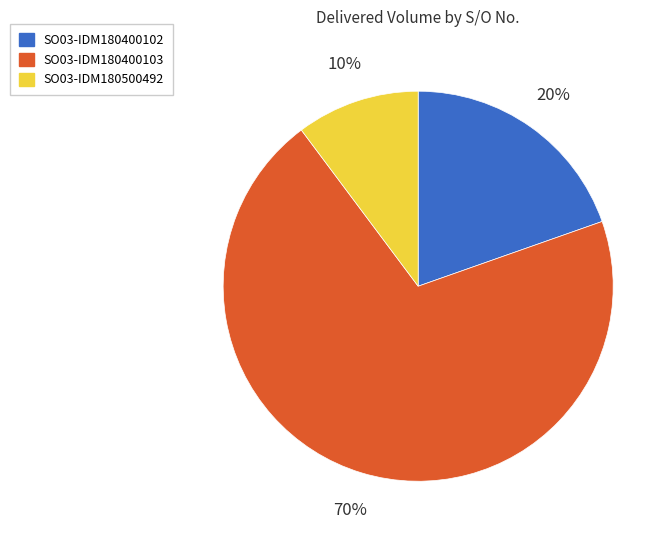

Is there any slice that represents more than half of the pie?

Yes